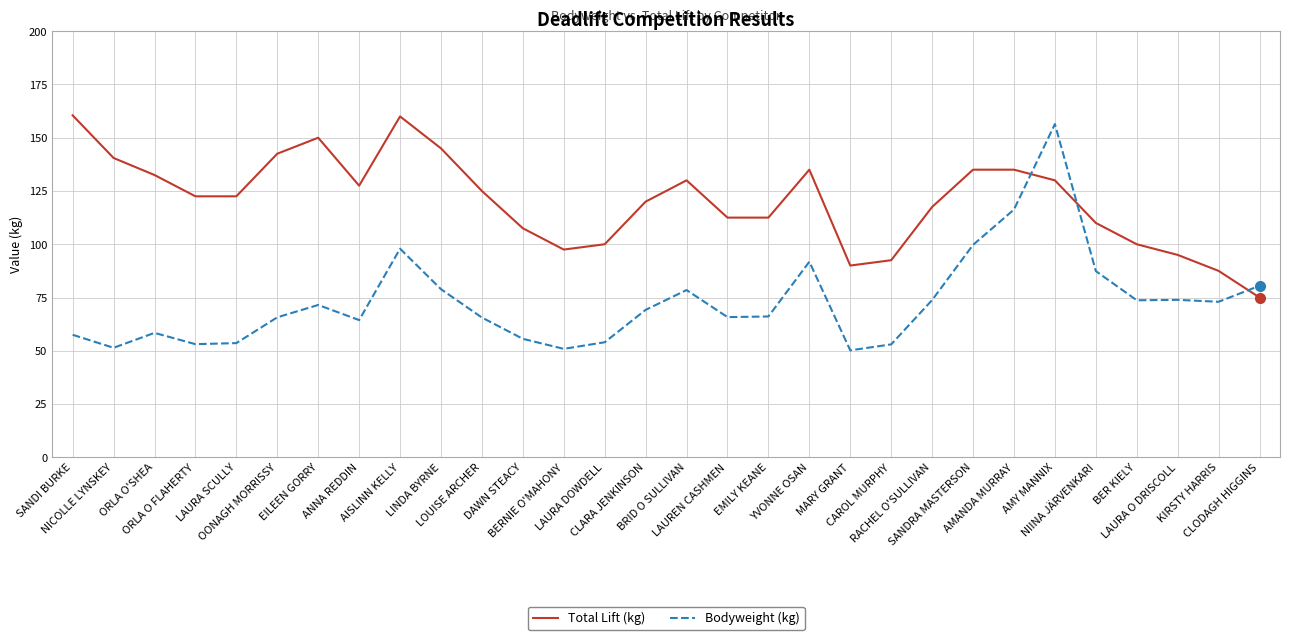

How many series are shown in this chart?

2